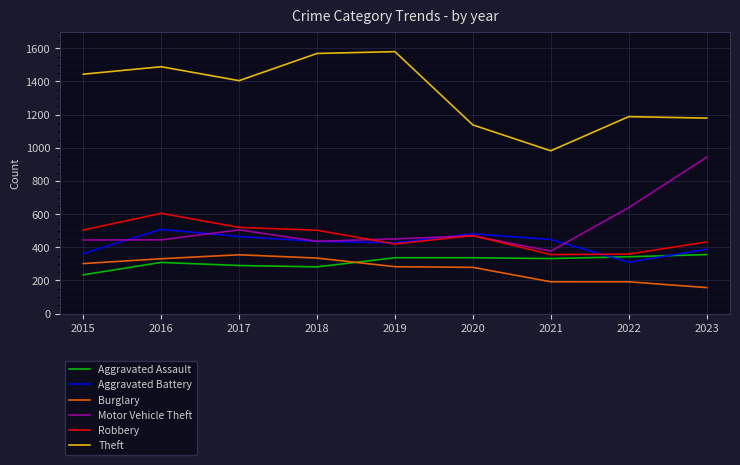

What is the sum of the Robbery values at 2015 and 2022?

863